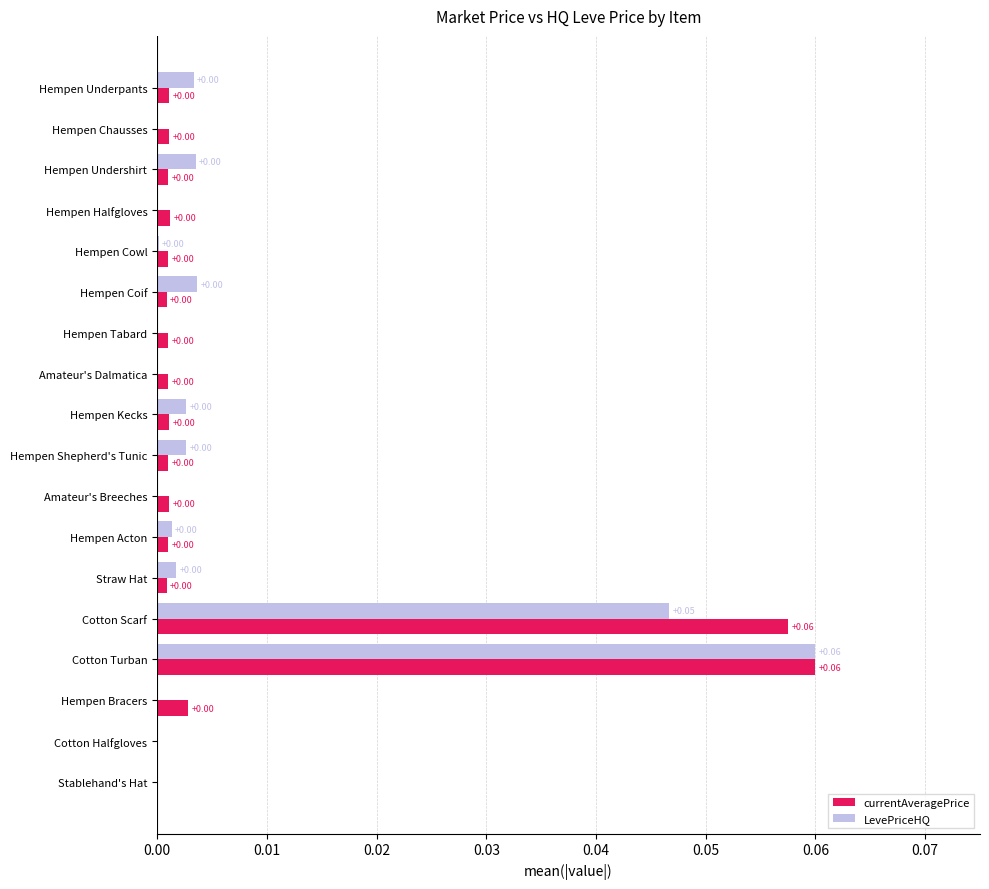

Which series has the largest total across all categories?

currentAveragePrice